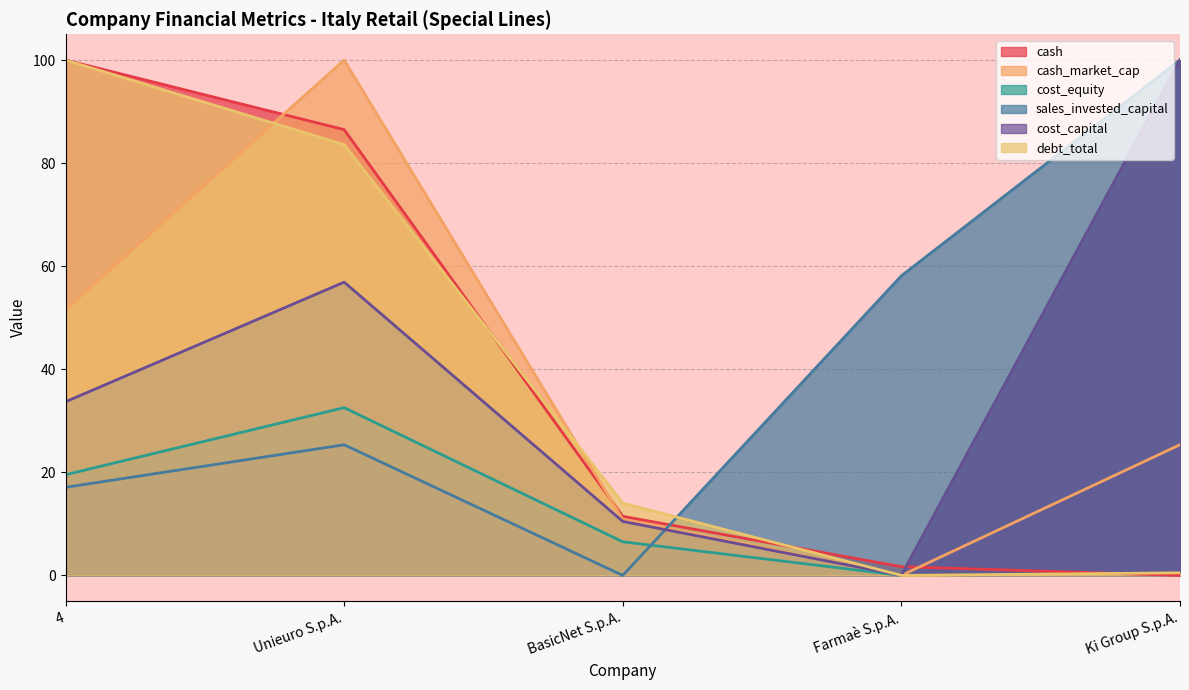

What is the difference between the highest and lowest values at Ki Group S.p.A.?

100.0